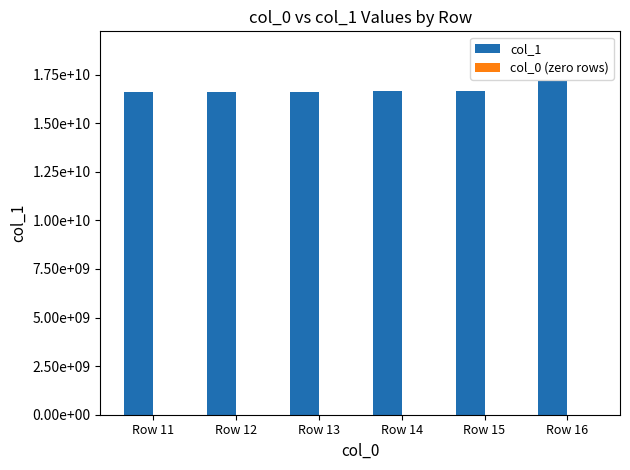

Are the bars horizontal?

No